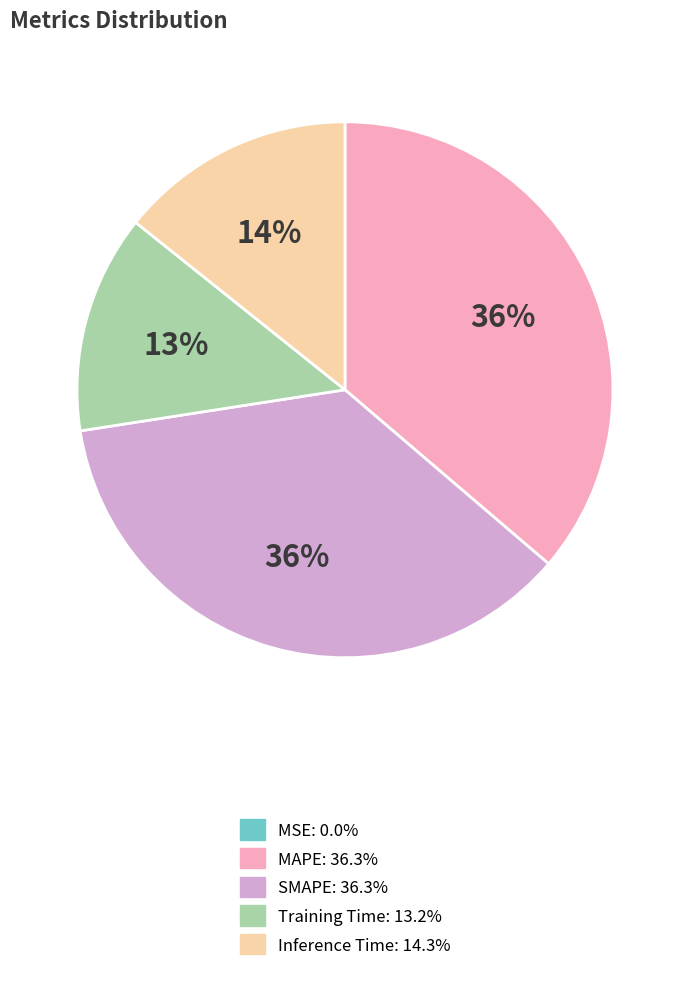

To the nearest percent, what percentage of the pie is MAPE: 36.3%?

36%